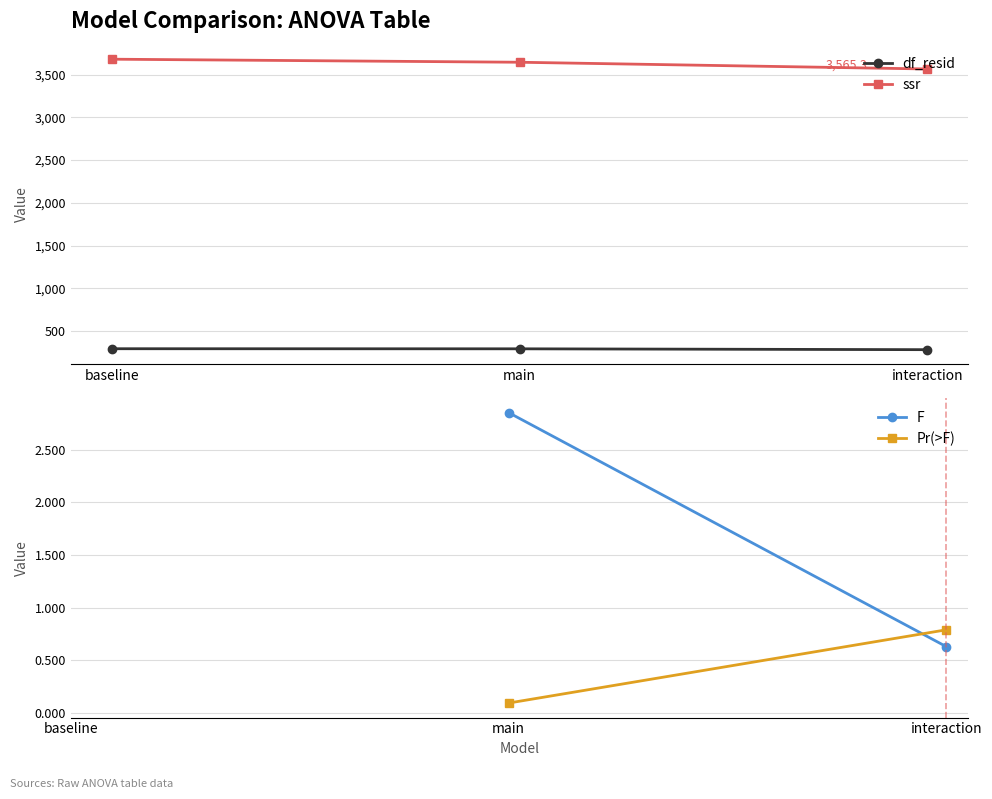

The value of Pr(>F) at baseline is nan. True or false?

False